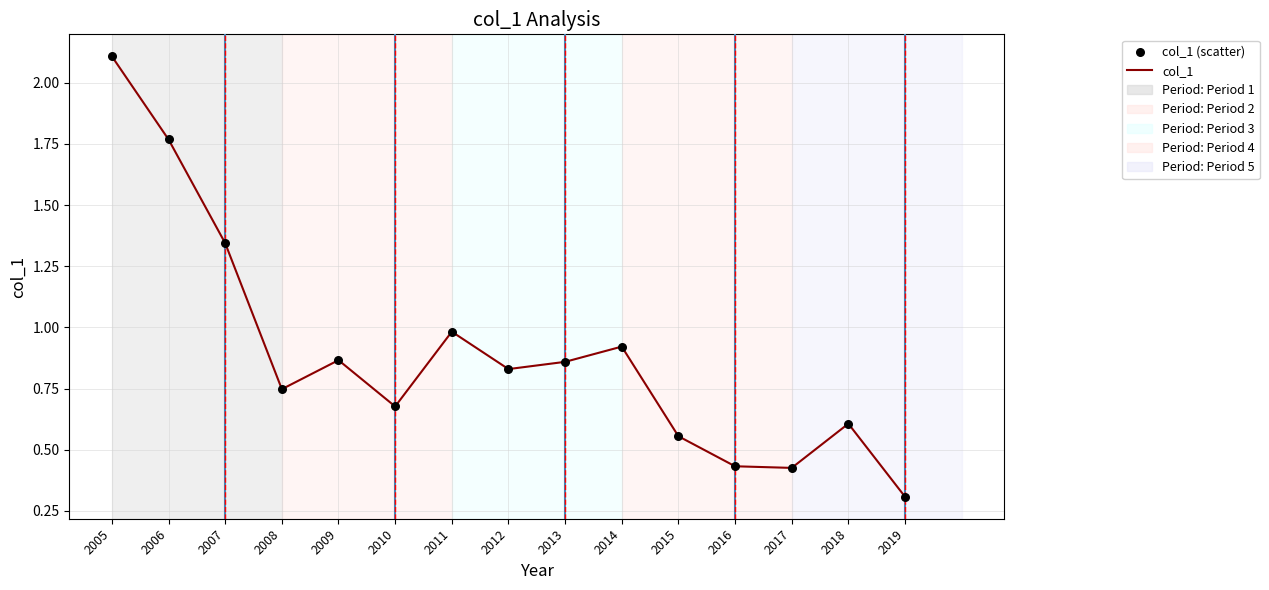

The chart shows a value of 1.7 at 2011. True or false?

False